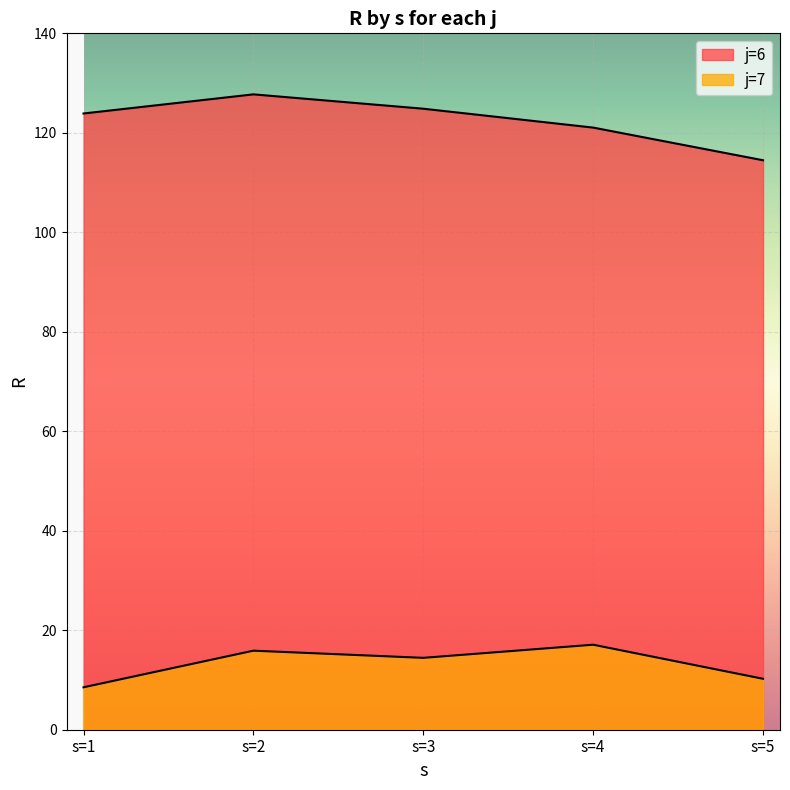

How many values in the j=6 series exceed 123?

3